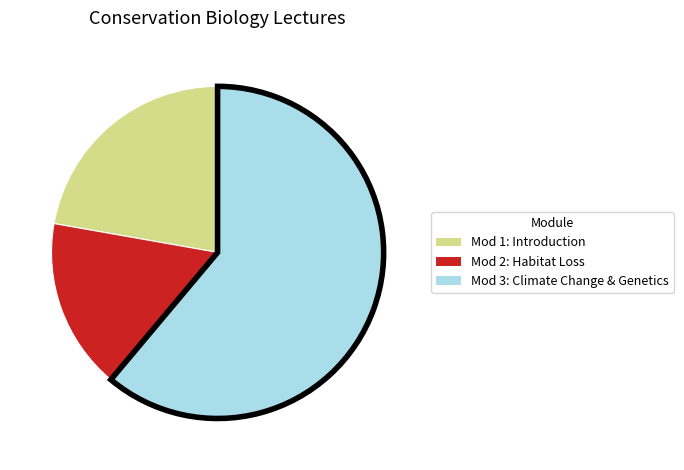

Count the number of slices in the pie.

3